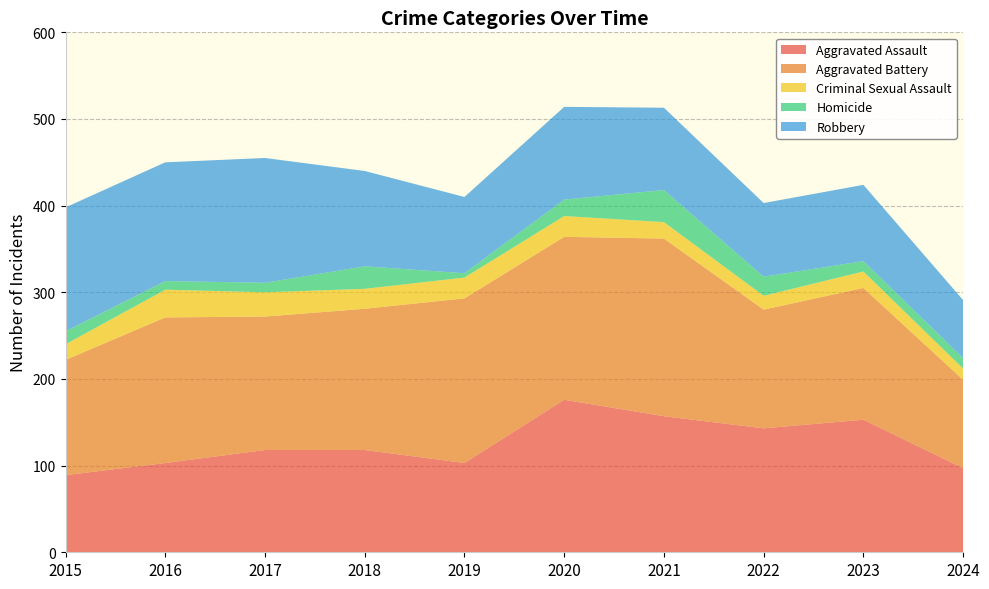

Reading right to left, what are all the values shown in this chart?

Aggravated Assault: 2024=97	2023=153	2022=143	2021=157	2020=176	2019=103	2018=118	2017=118	2016=103	2015=89
Aggravated Battery: 2024=102	2023=152	2022=137	2021=205	2020=188	2019=190	2018=163	2017=154	2016=168	2015=133
Criminal Sexual Assault: 2024=13	2023=19	2022=16	2021=19	2020=24	2019=24	2018=23	2017=28	2016=32	2015=18
Homicide: 2024=12	2023=12	2022=22	2021=37	2020=19	2019=5	2018=26	2017=11	2016=10	2015=15
Robbery: 2024=67	2023=88	2022=85	2021=95	2020=107	2019=88	2018=110	2017=144	2016=137	2015=143